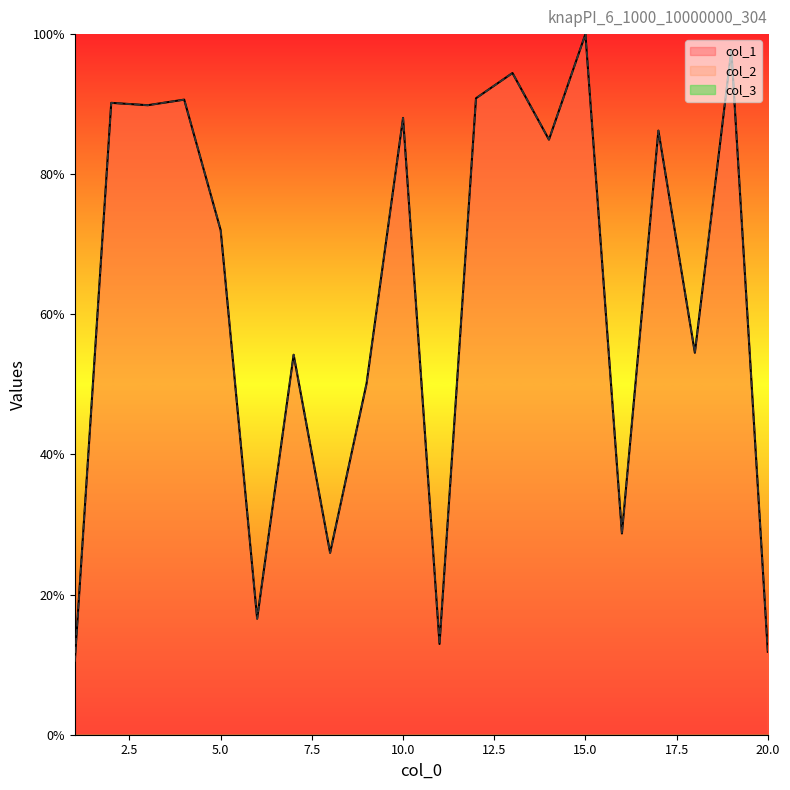

In col_2, how many points are lower than both neighbors (excluding endpoints)?

7